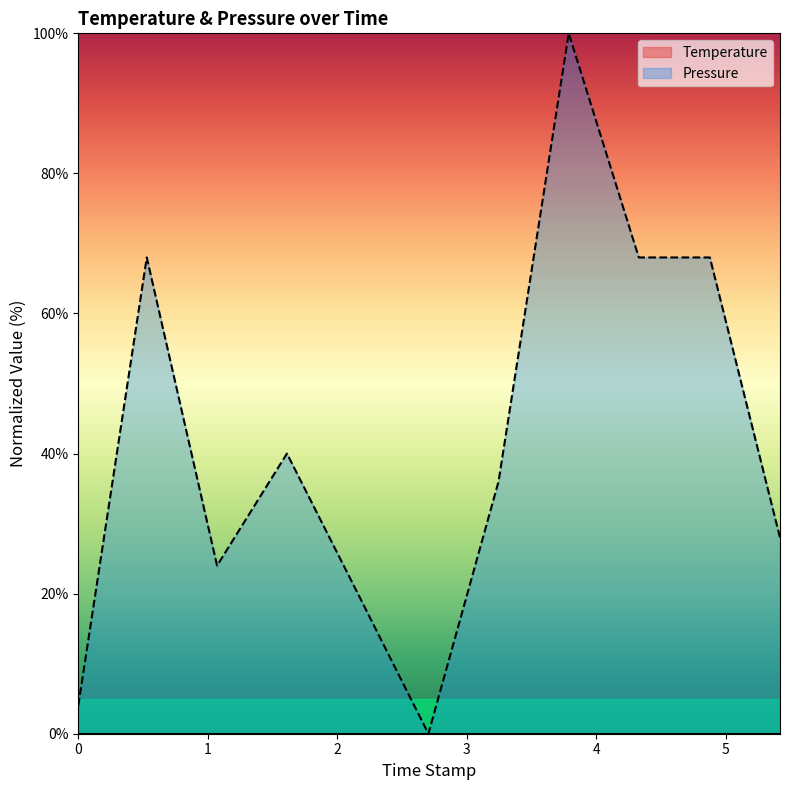

How many data points are above 36?

5